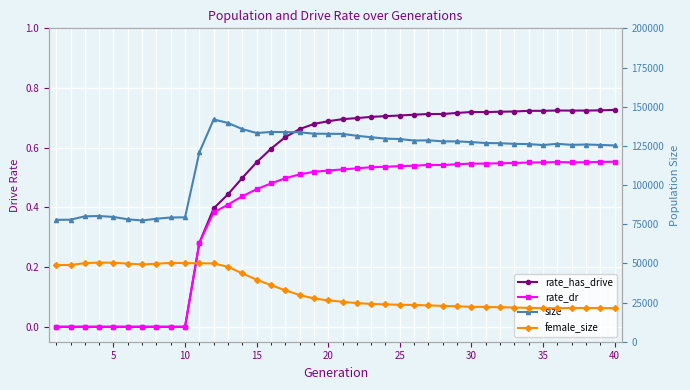

How many data points in female_size are less than 26397?

20